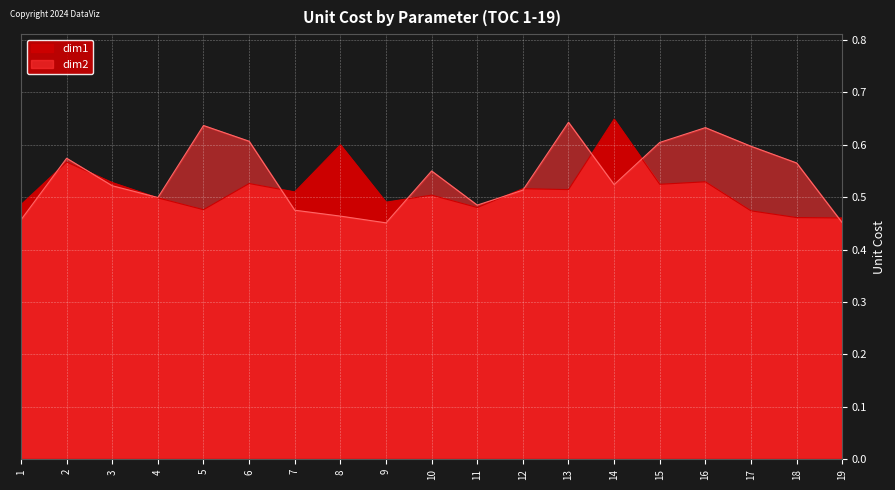

Rank the categories by dim1 value from lowest to highest.

19, 18, 17, 5, 11, 1, 9, 4, 10, 7, 13, 12, 15, 6, 3, 16, 2, 8, 14